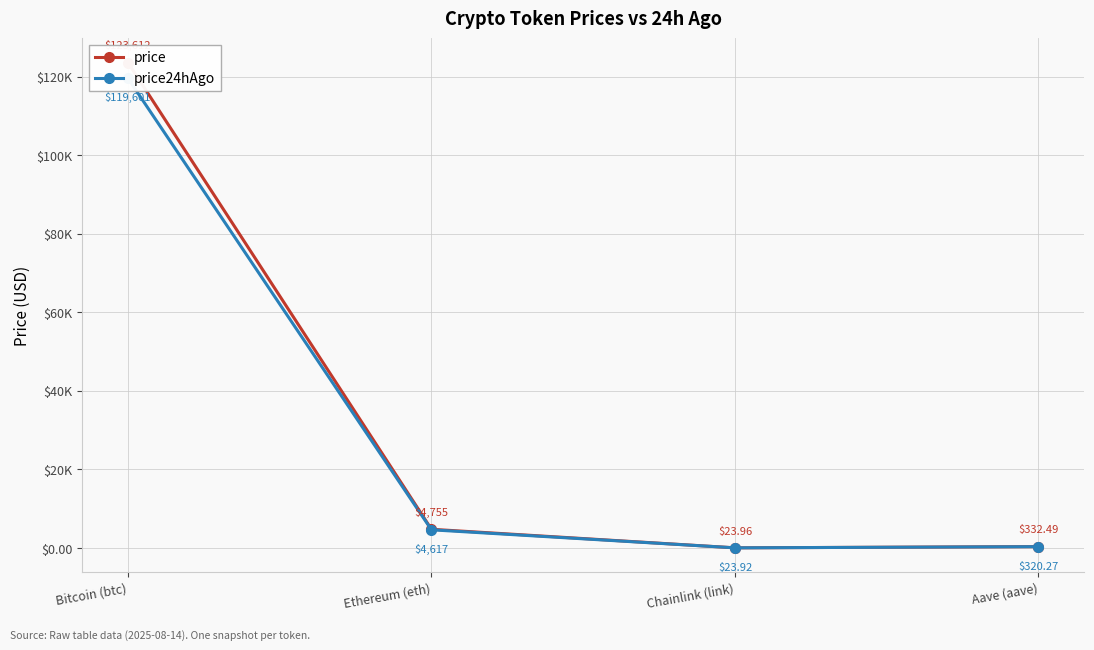

What are all the series names shown in the legend?

price, price24hAgo